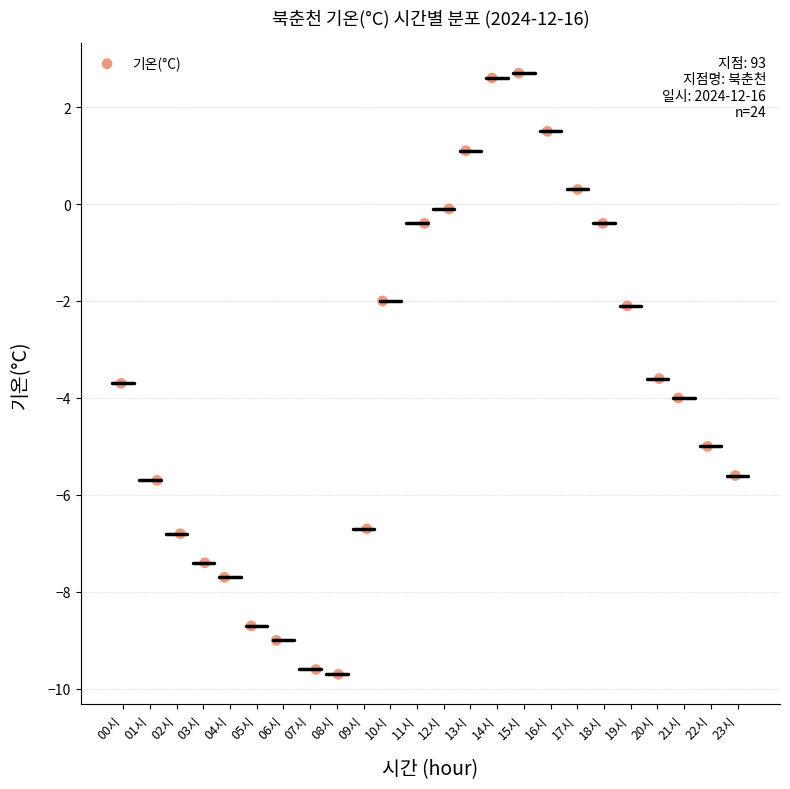

What is the range of X values (max minus min)?

23.0